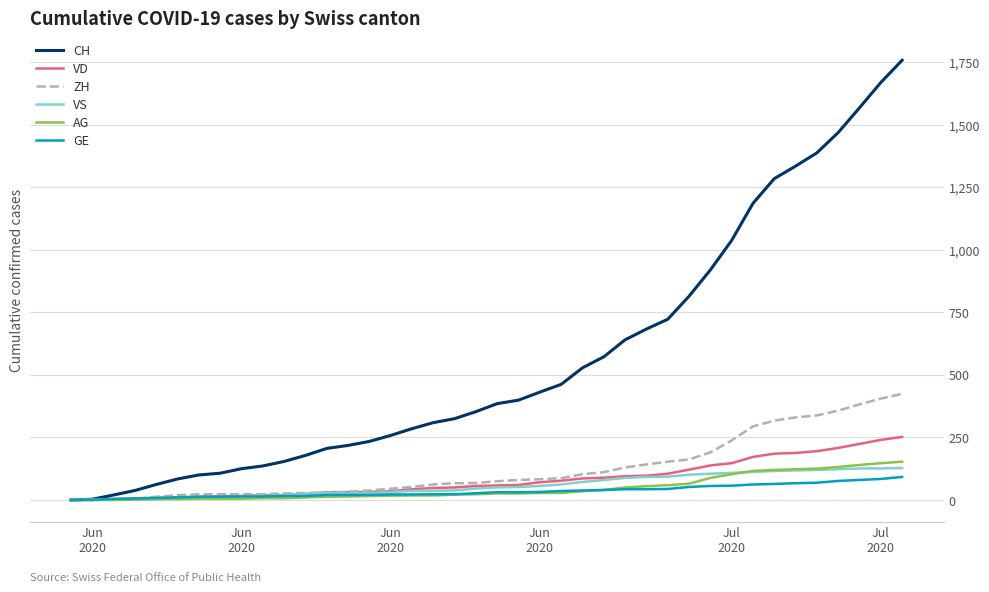

Which series has the largest total across all categories?

CH